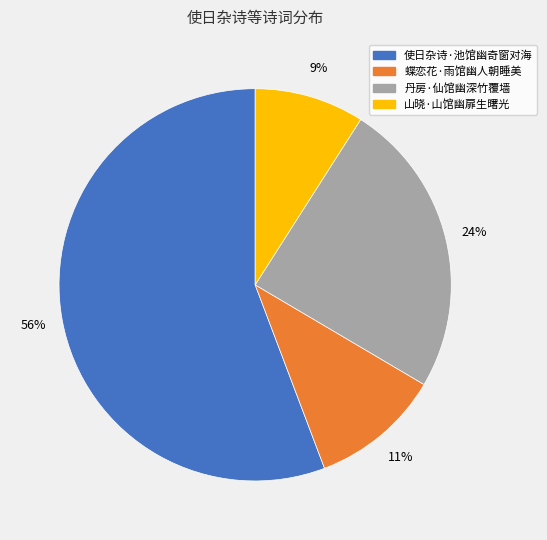

To the nearest percent, what is the average slice percentage?

25%